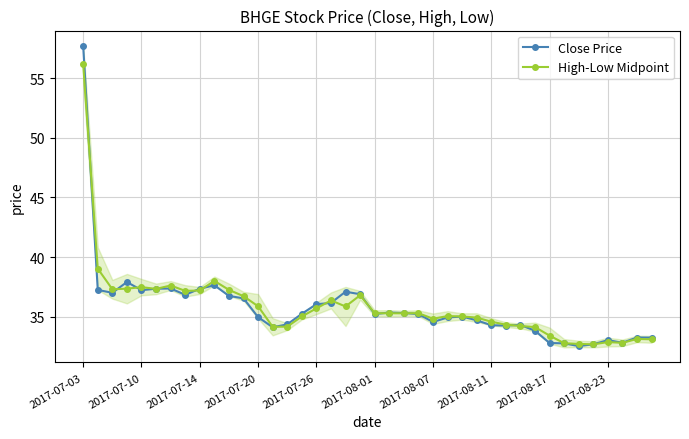

What is the smallest value displayed?

32.5